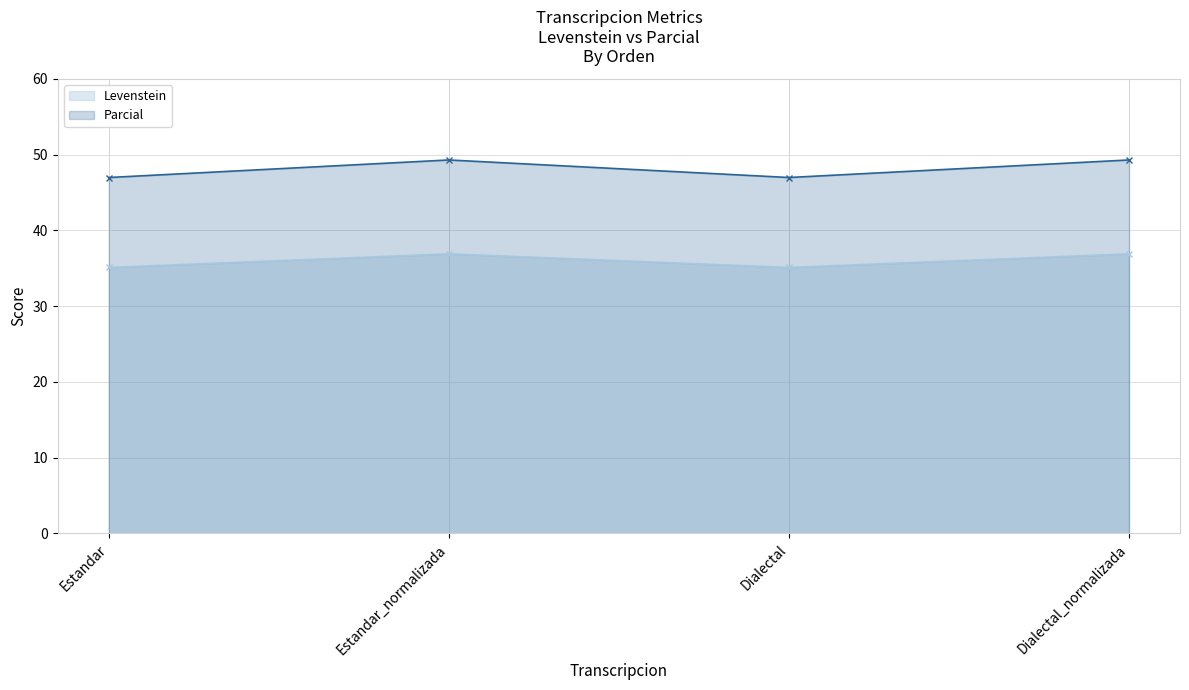

What position from the left is Estandar_normalizada?

2